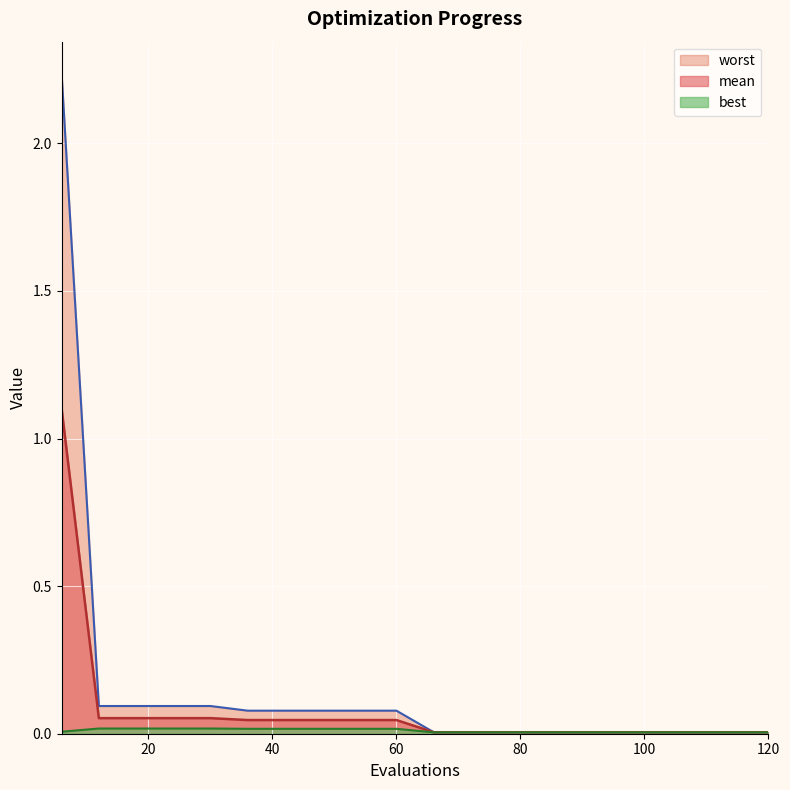

At how many categories does at least one series exceed 0?

20